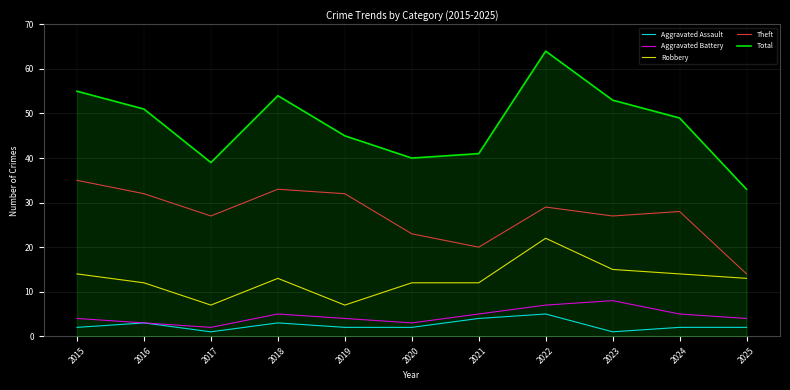

What is the difference between the second highest and second lowest values in the Aggravated Assault series?

3